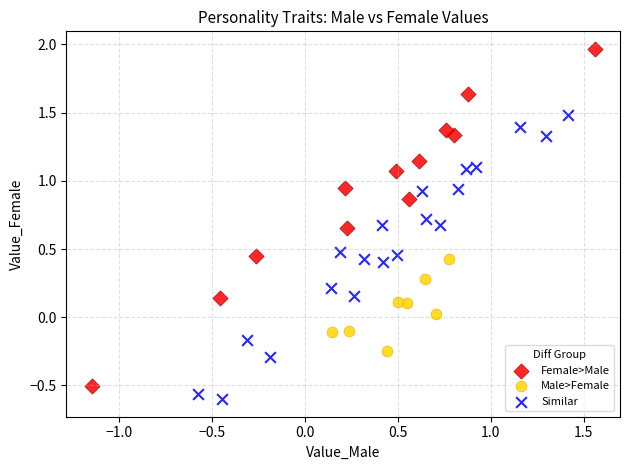

Which series has the widest spread of Y values?

Female>Male